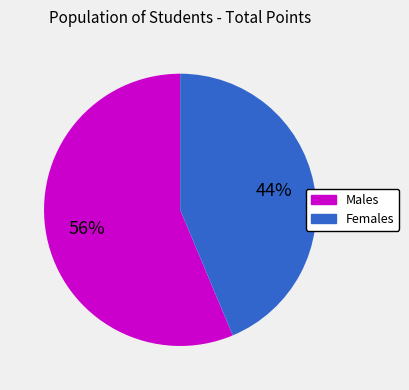

Does any single category account for the majority?

Yes